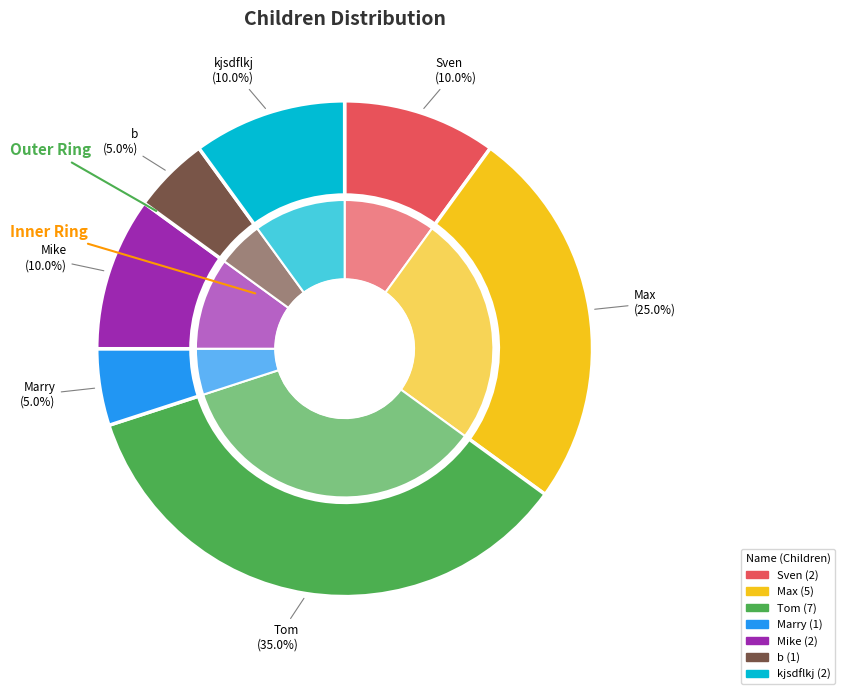

To the nearest percent, what percentage of the pie is Mike?

10%